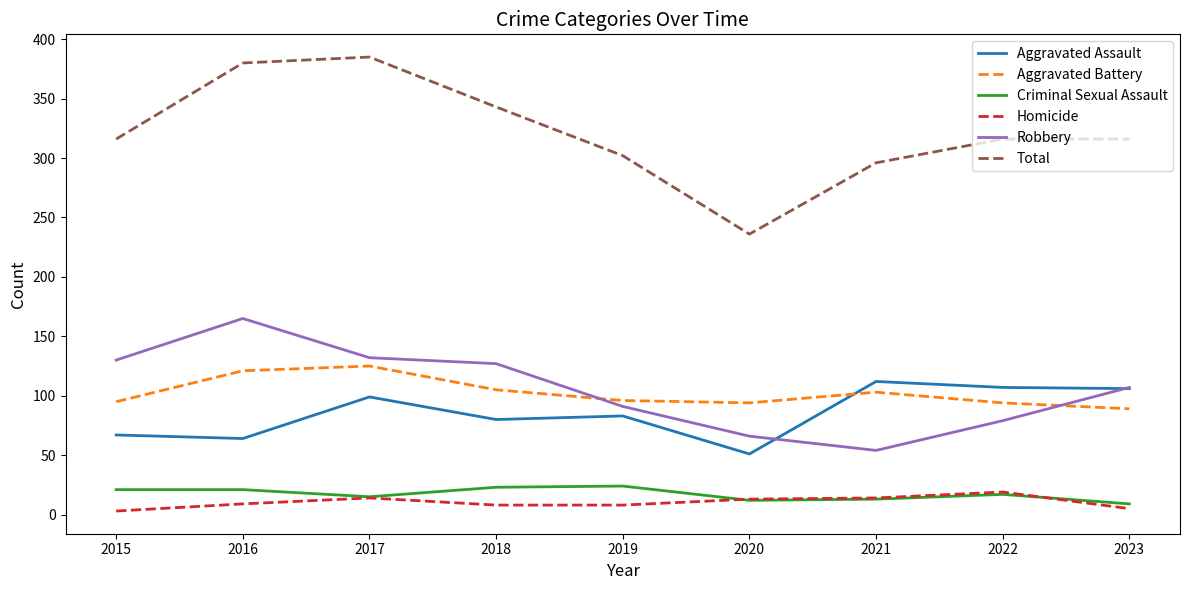

Is the value of Homicide at 2015 greater than the value of Total at 2015?

No